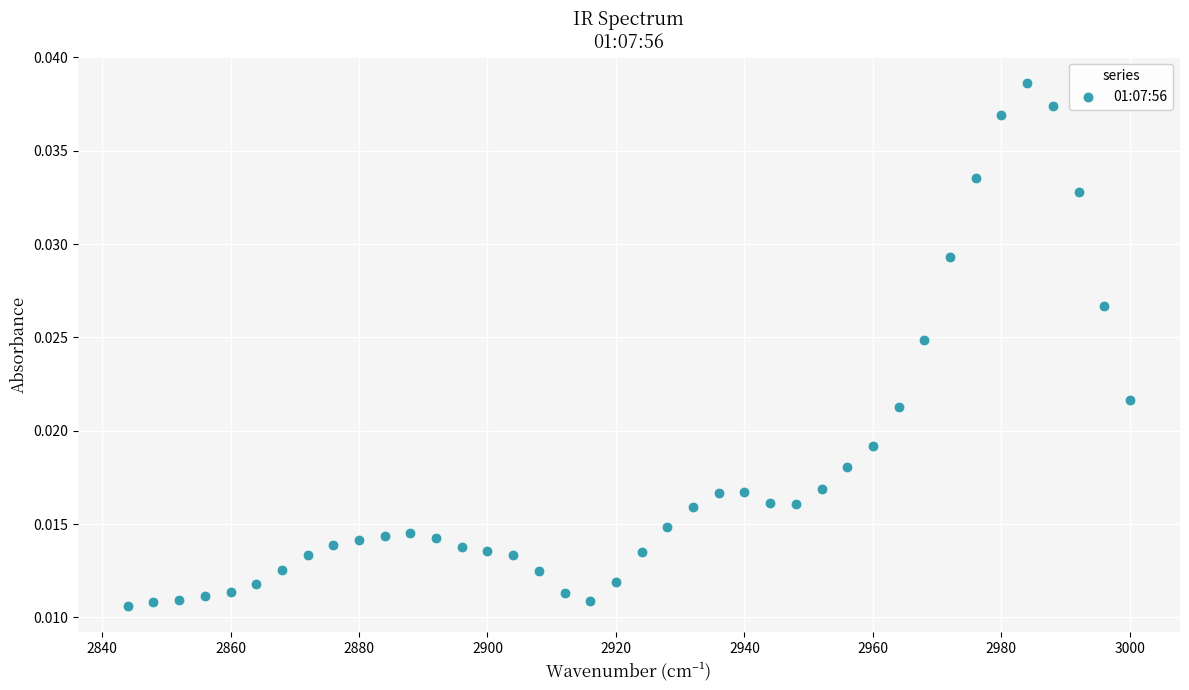

What is the range of X values (max minus min)?

156.0